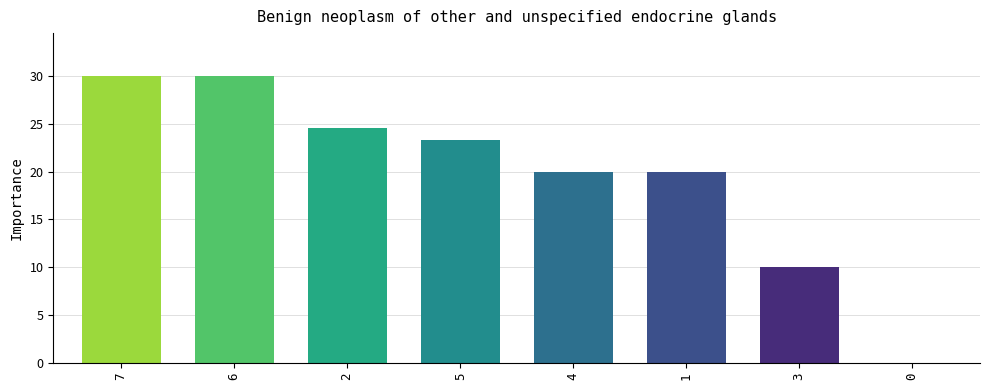

How many values are above zero?

7